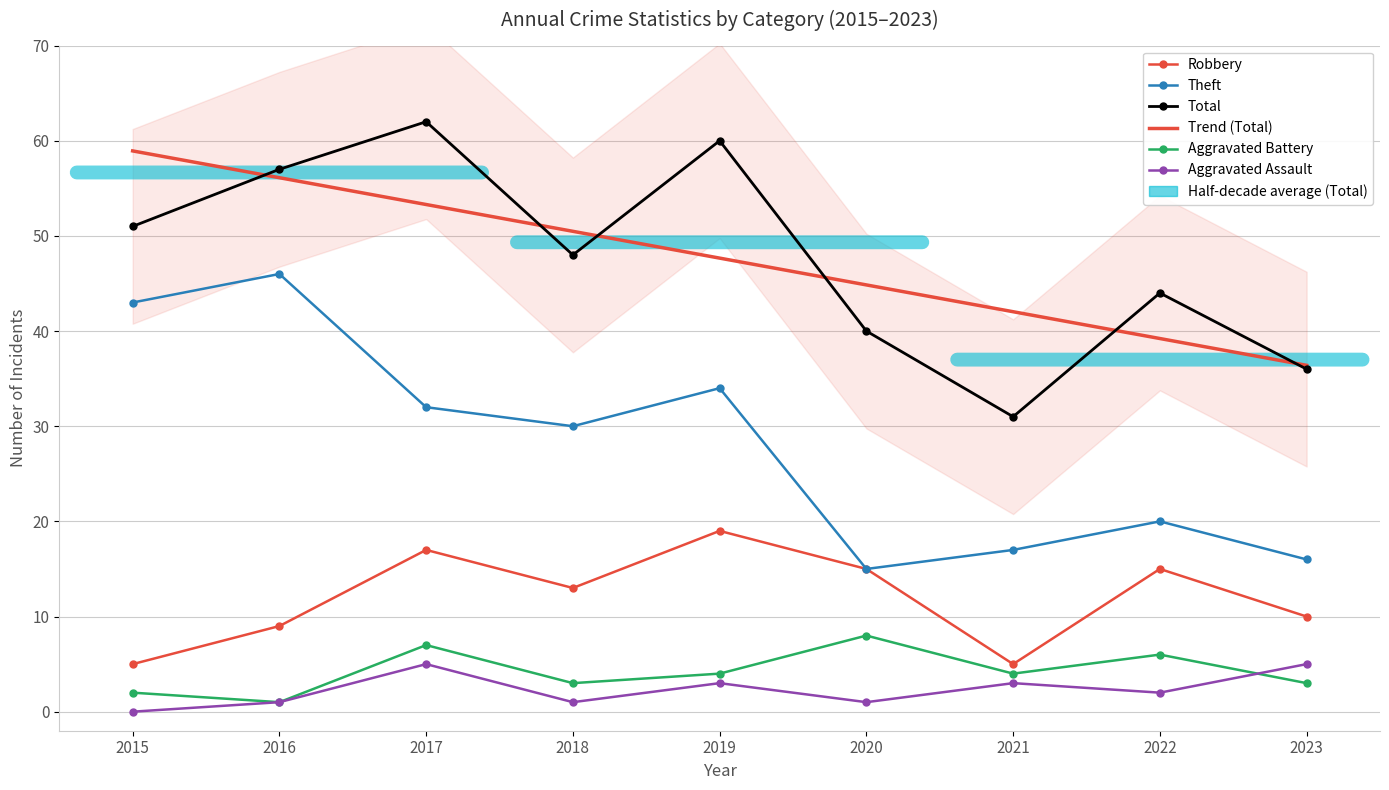

True or false: Theft has a value of 16.0 at 2023.

True